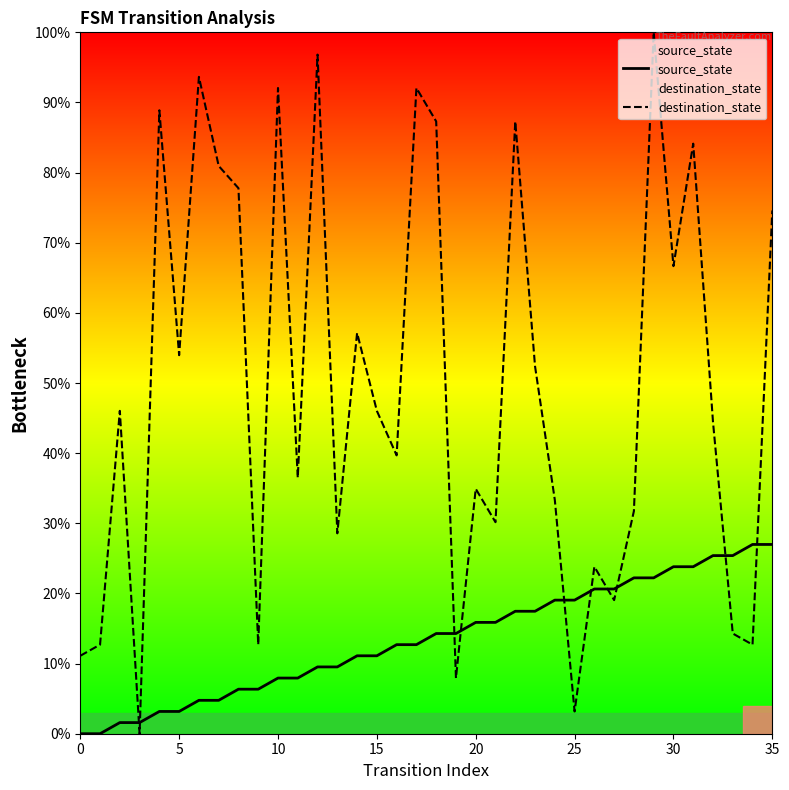

List the series in order of their peak value, highest first.

destination_state, source_state